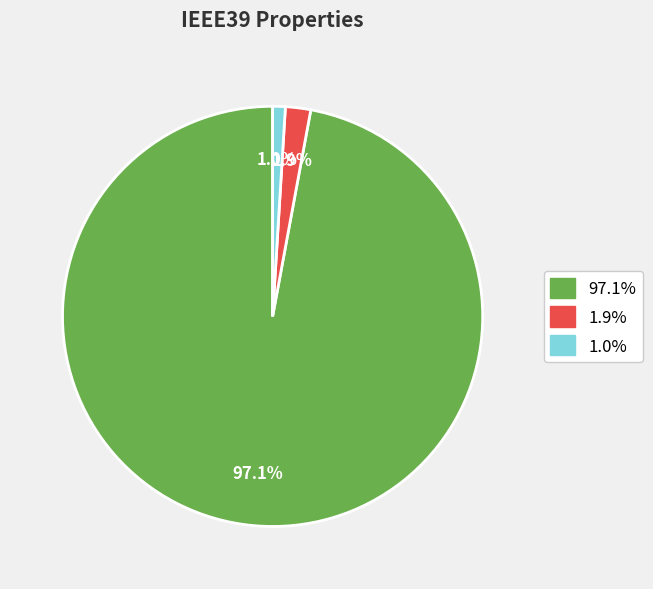

Does any single category account for the majority?

Yes